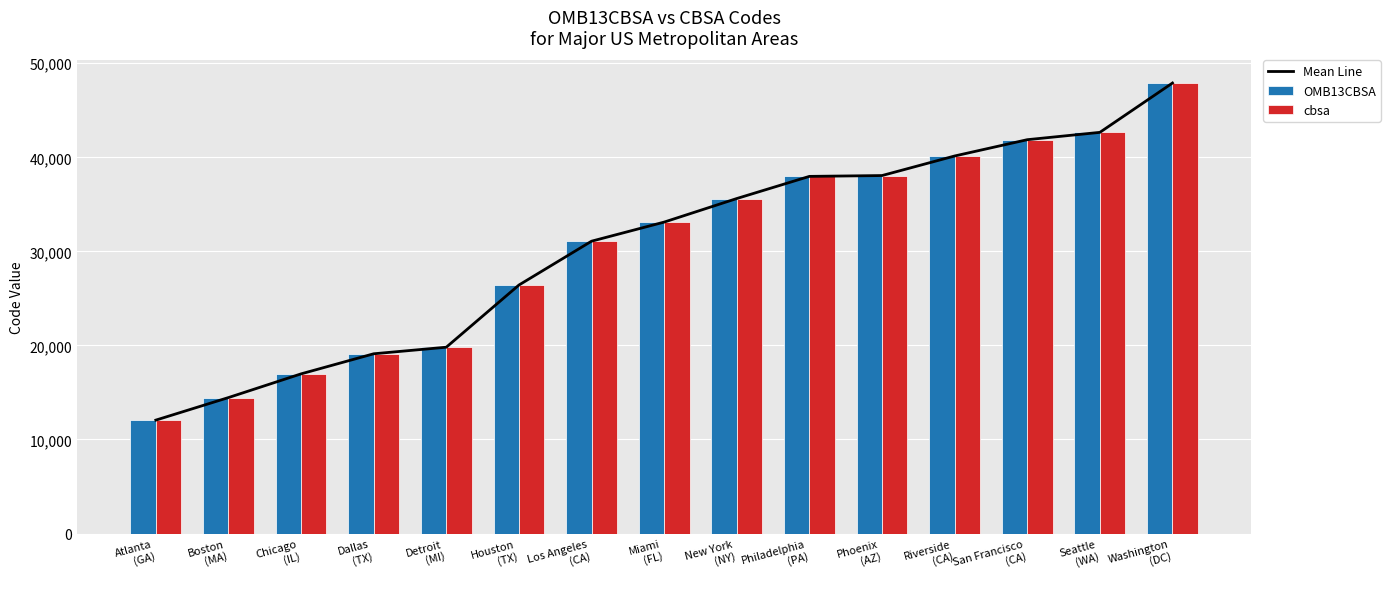

At which category is the sum across all series the highest?

Washington
(DC)